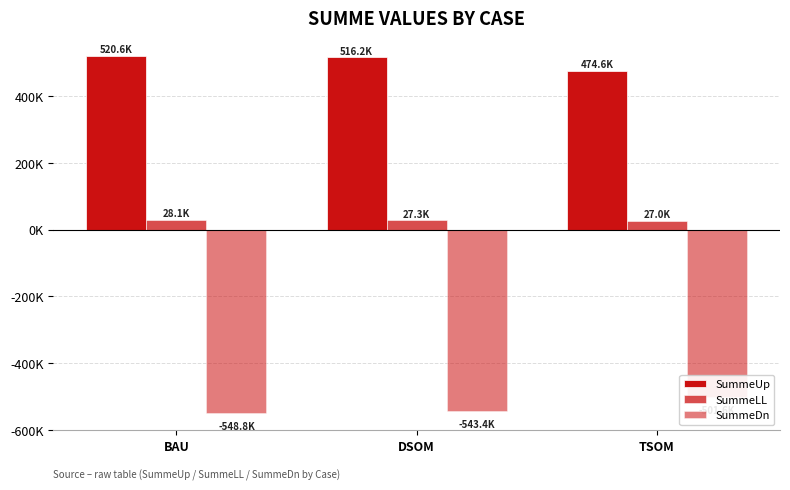

What are all the series names shown in the legend?

SummeUp, SummeLL, SummeDn